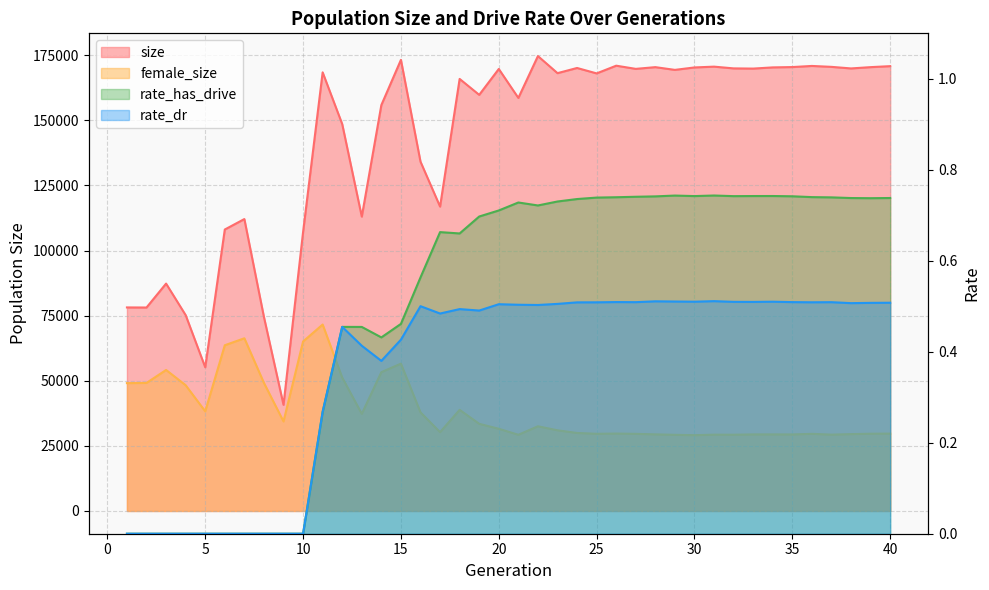

What are all the series names shown in the legend?

size, female_size, rate_has_drive, rate_dr